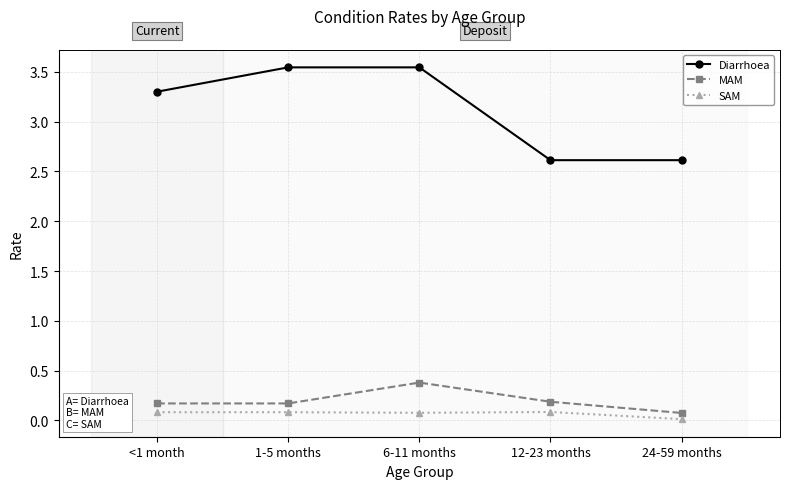

Is it true that Diarrhoea equals 6.1 at 6-11 months?

False